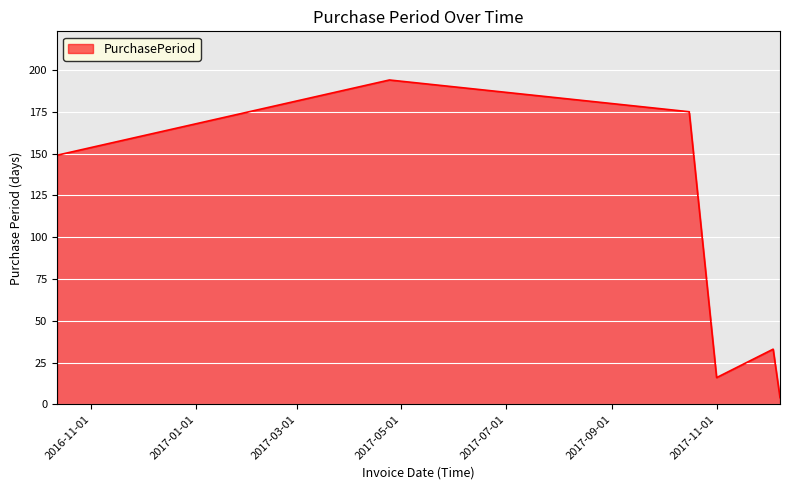

How many interior local valleys (lower than both neighbors) does the data have?

1